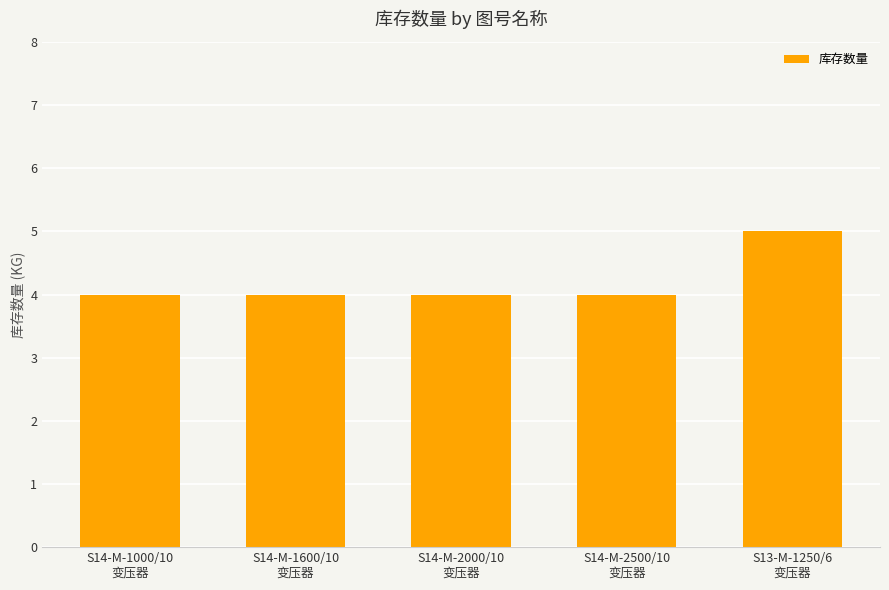

What is the value of the 4th bar from the left?

4